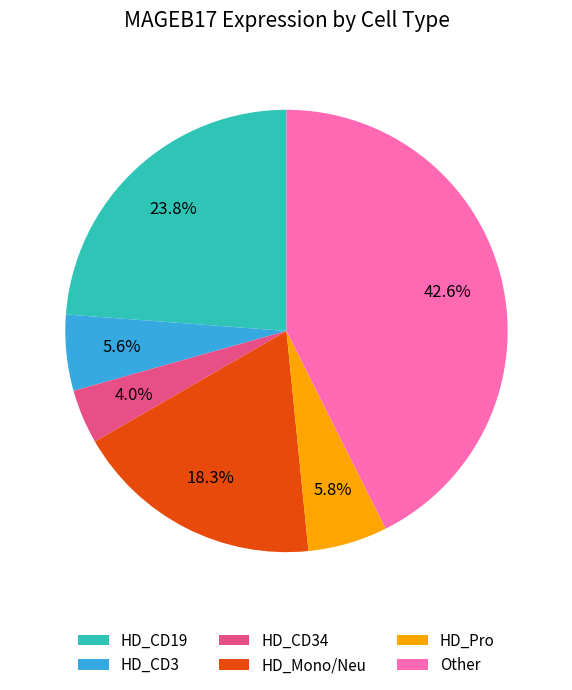

What portion of the pie excludes HD_CD3?

94.4%